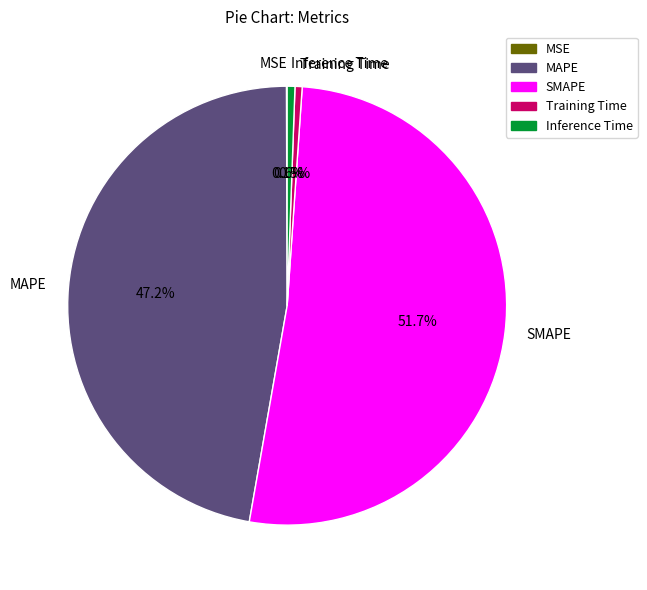

To the nearest percent, what is the average slice percentage?

20%